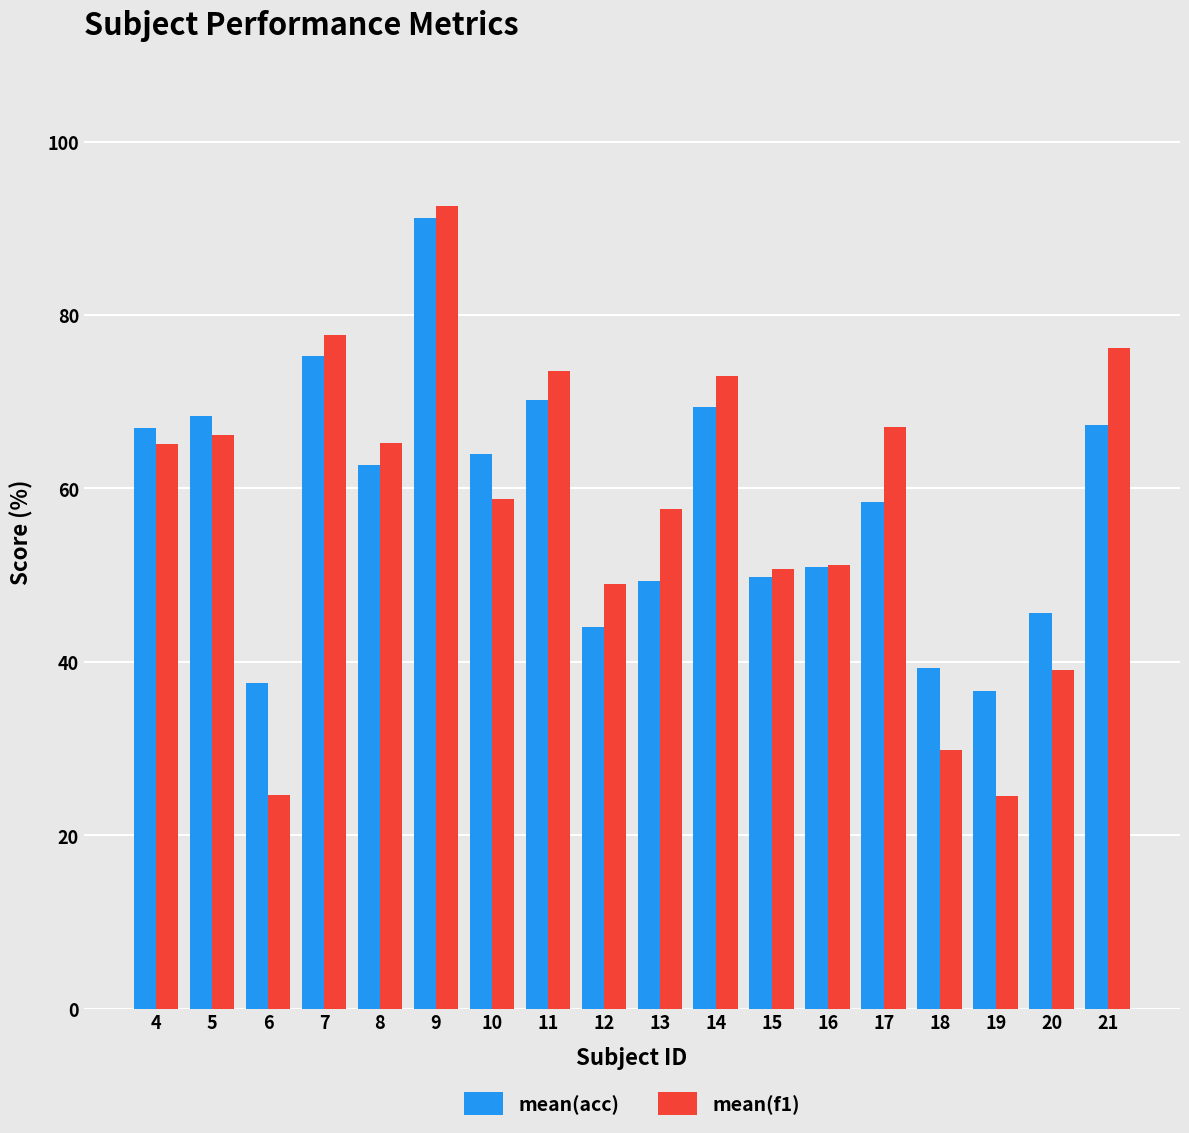

What is the average value of the mean(acc) series?

58.2